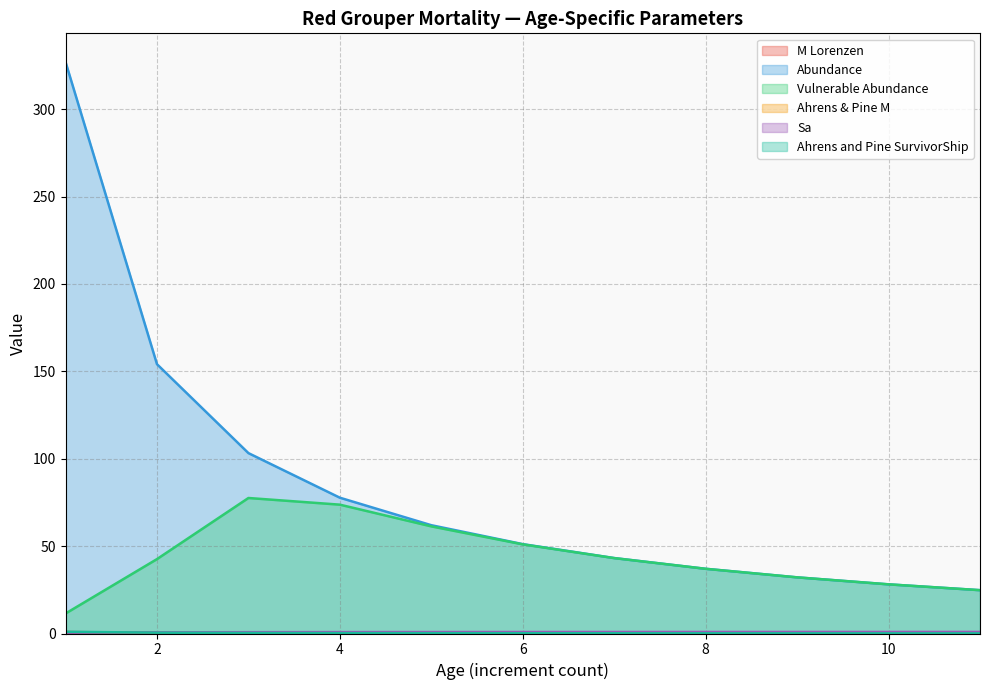

At which category does the chart reach its minimum across all series?

11